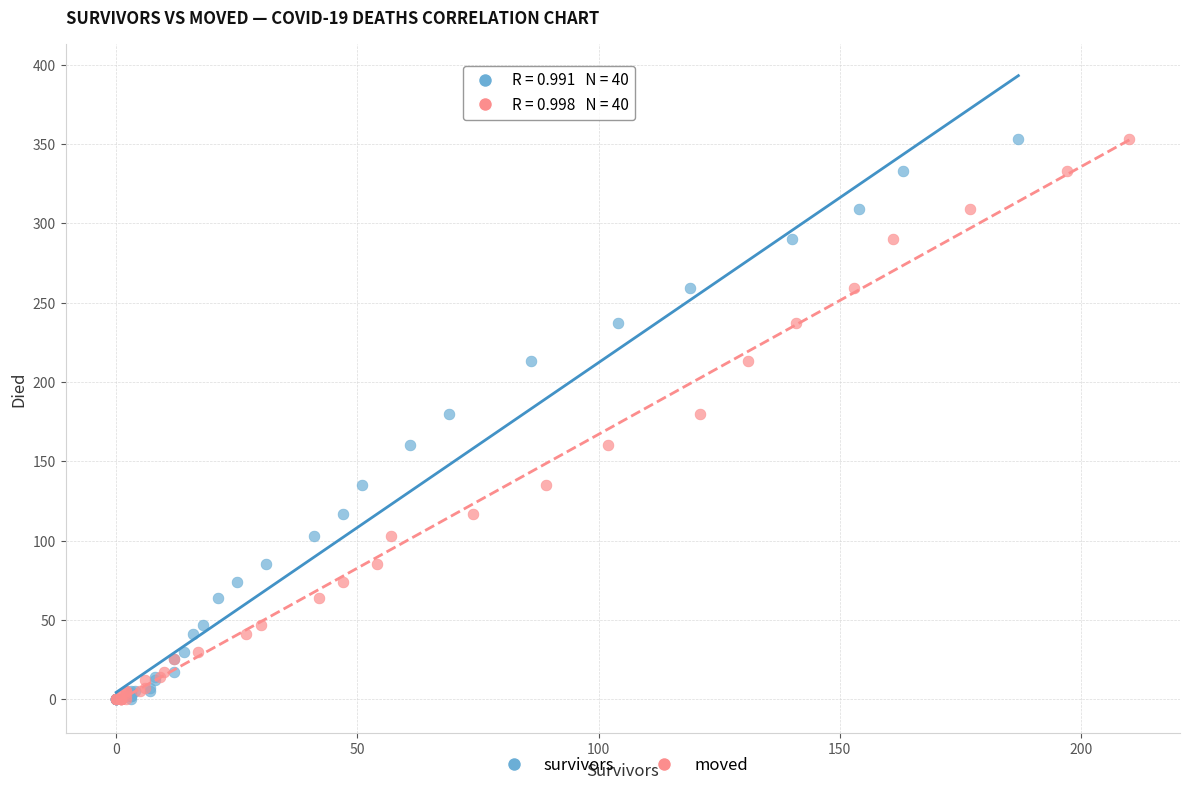

What are all the series names shown in the legend?

survivors, moved